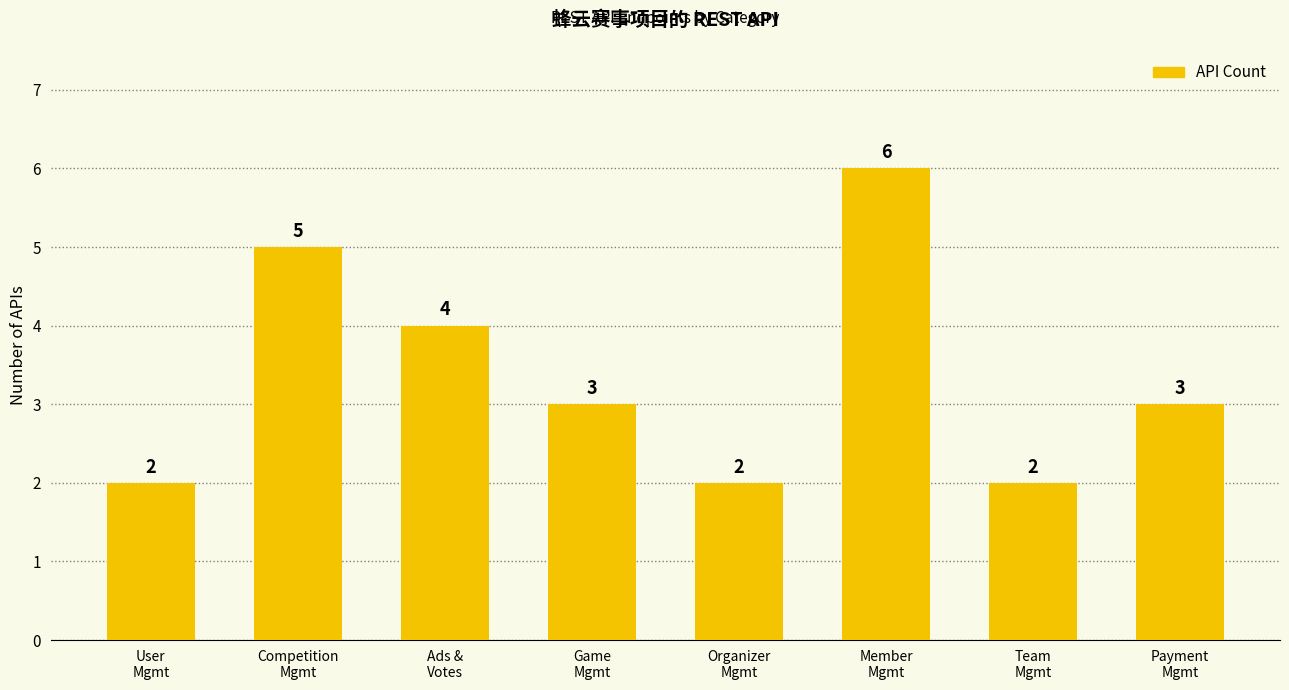

Reading right to left, extract all data points from this chart.

3	2	6	2	3	4	5	2